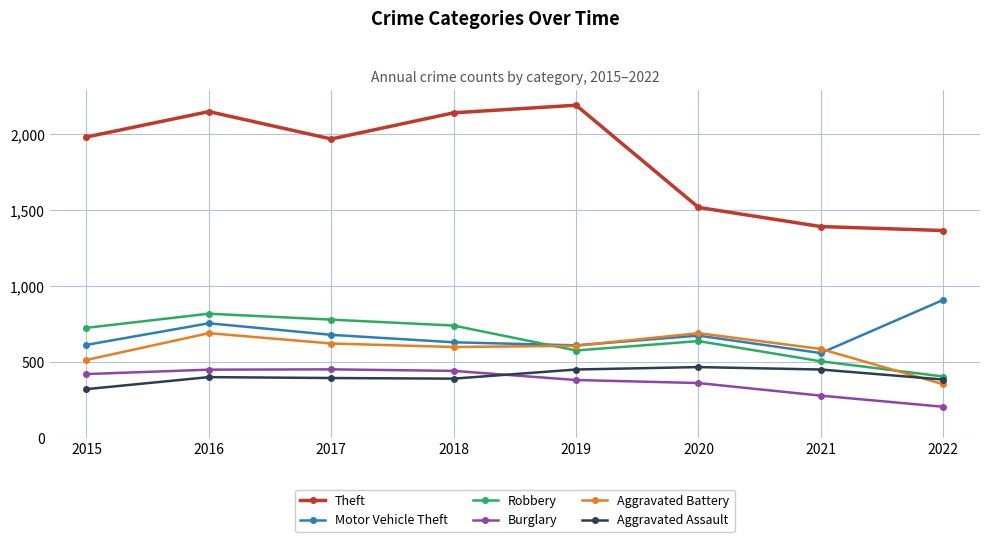

True or false: Theft has more than 1 interior local peaks.

True